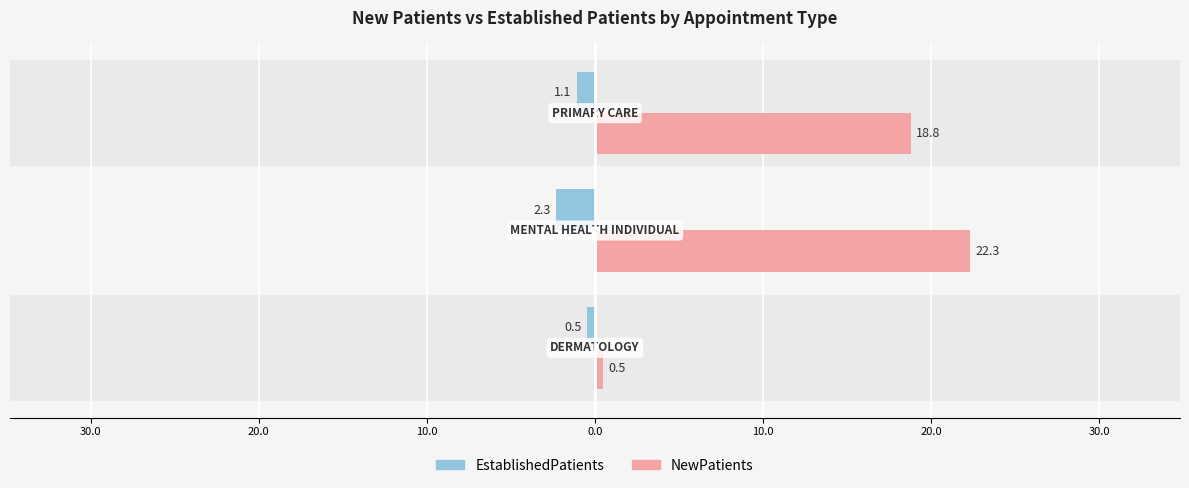

Count the EstablishedPatients values in the range -2 to 0.

2